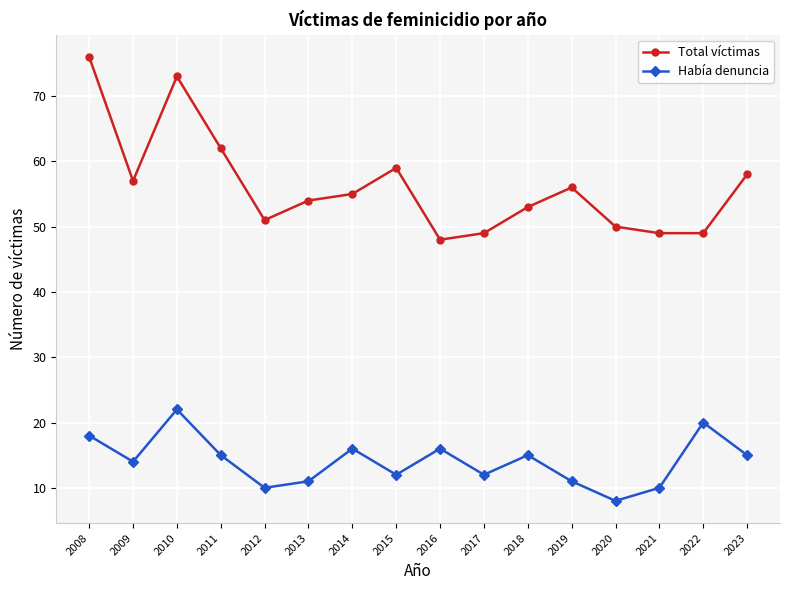

How many values in the Total víctimas series are below 55?

8